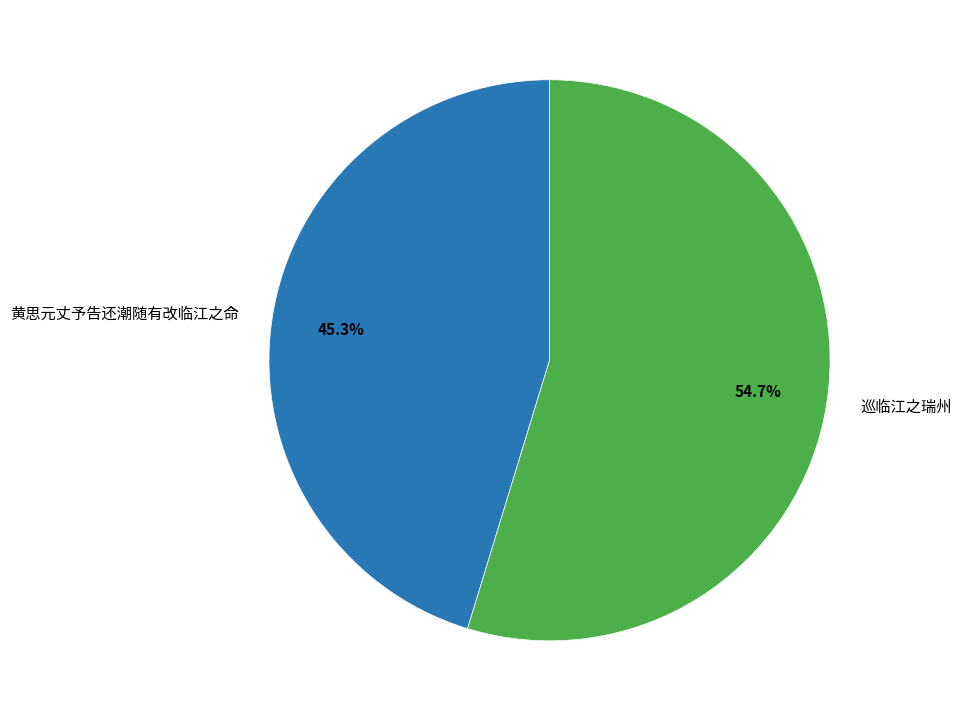

Count the number of slices in the pie.

2